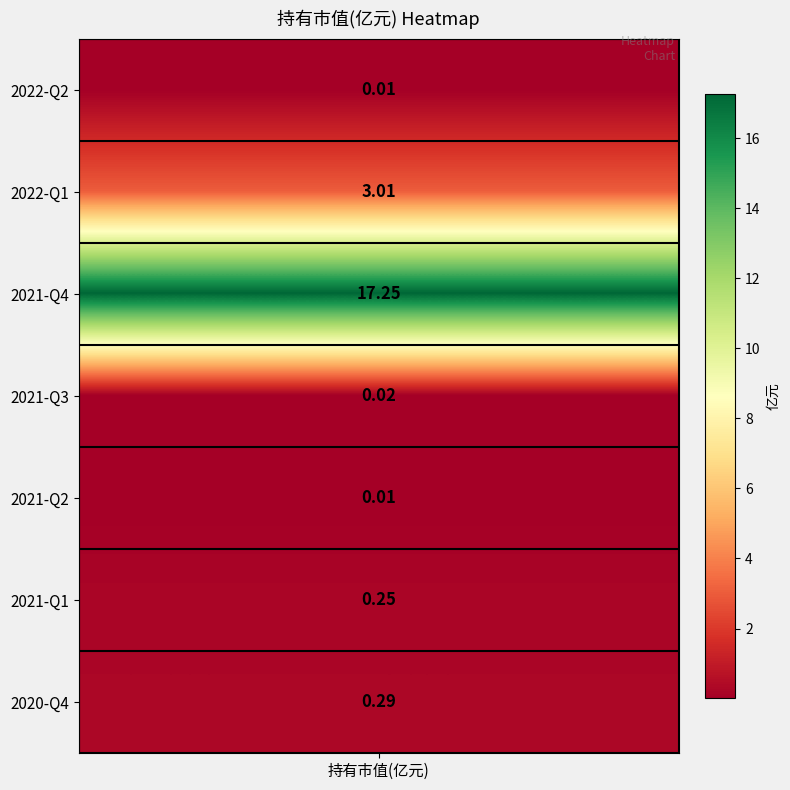

What is the greatest value displayed?

17.2